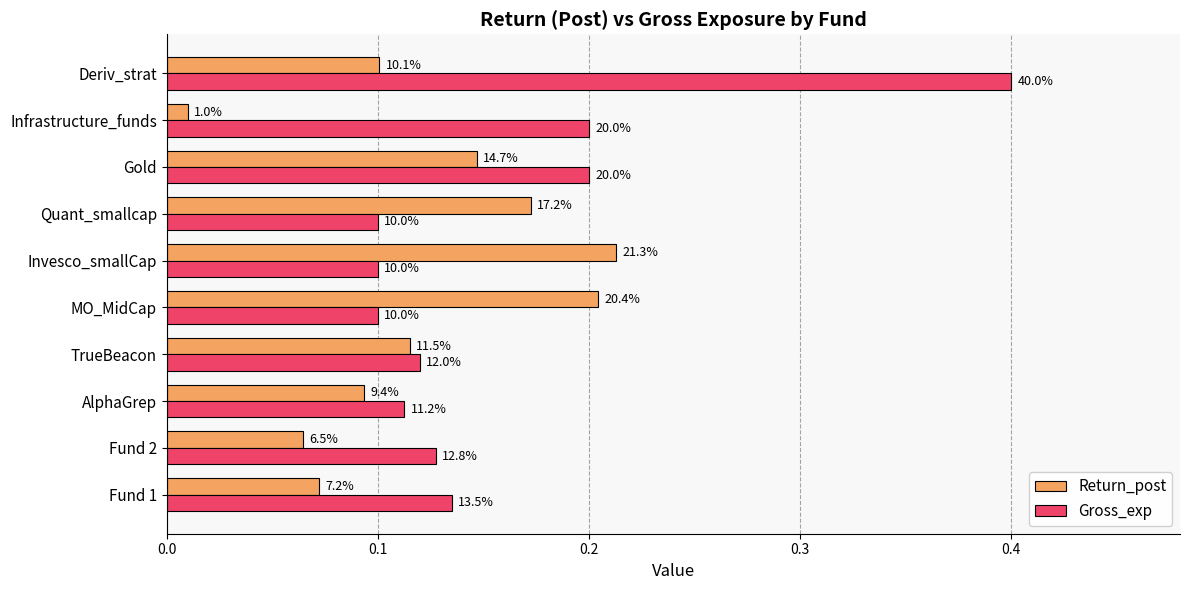

What are all the series names shown in the legend?

Return_post, Gross_exp